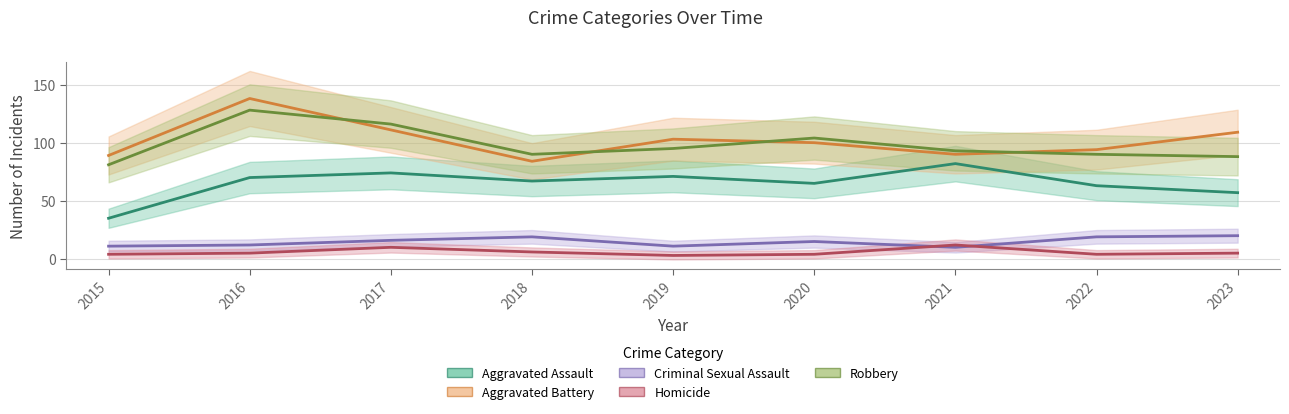

What is the sum of the Robbery values at 2015 and 2023?

169